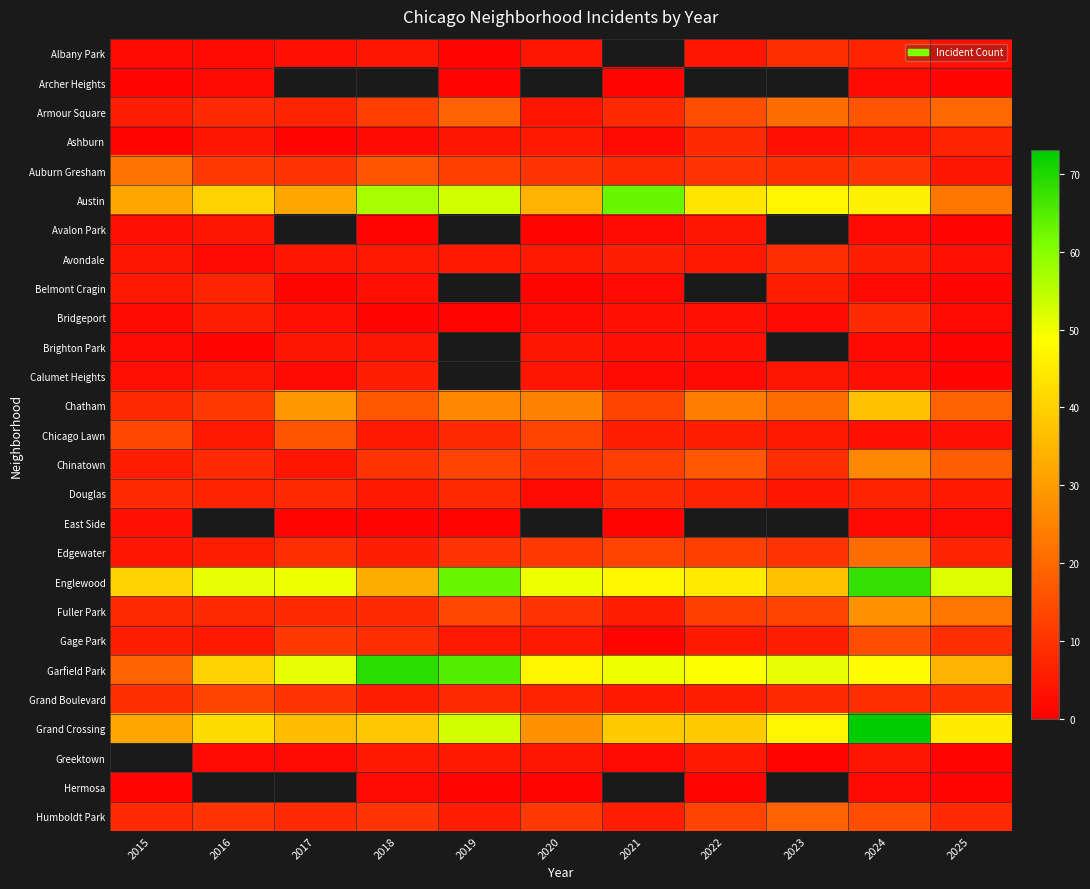

What is the minimum value for Avondale?

2.0